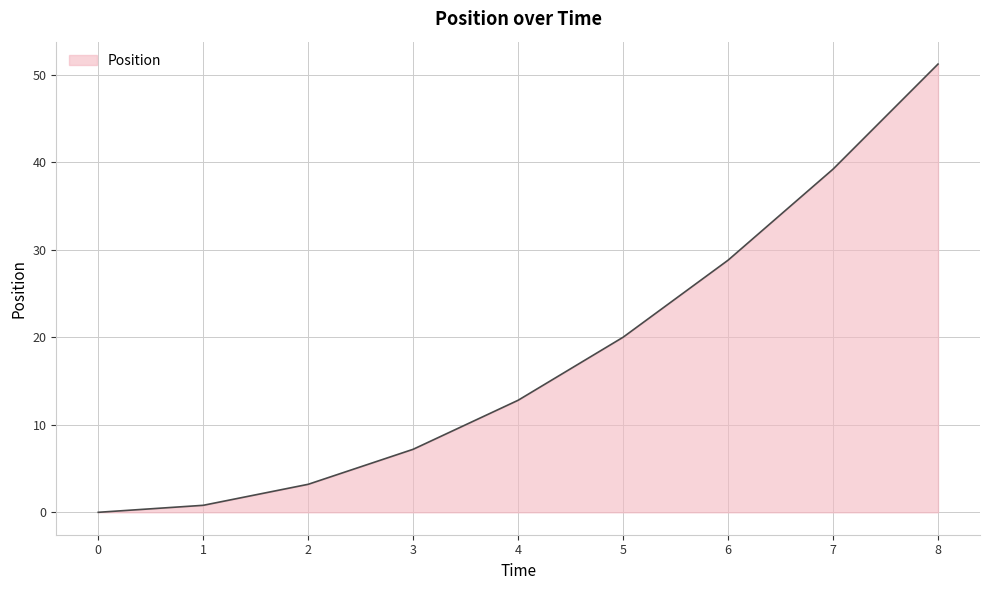

What is the ratio of the value at 2 to the value at 5?

0.2